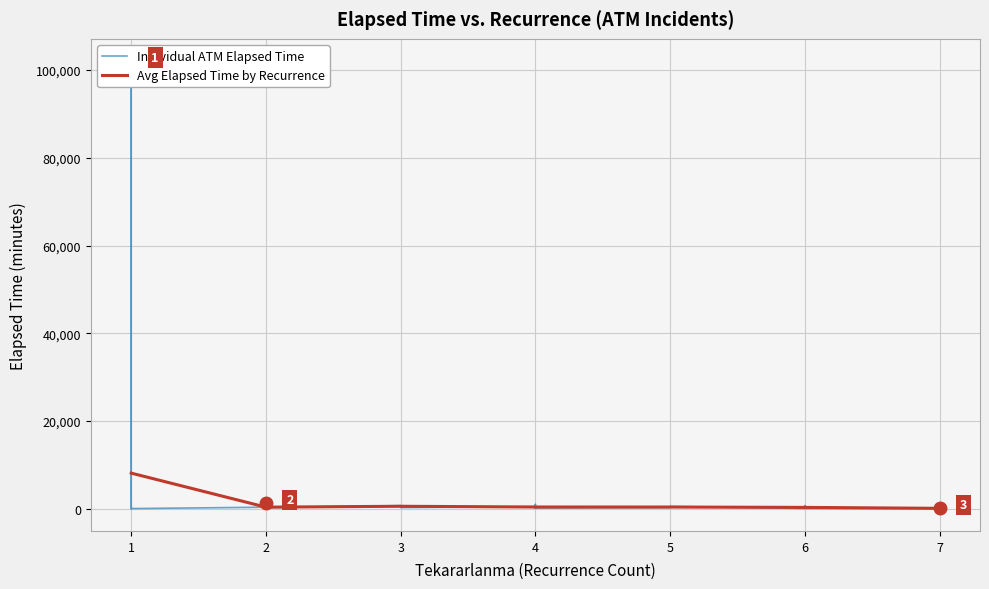

At which label does Avg Elapsed by Recurrence first exceed 245?

1